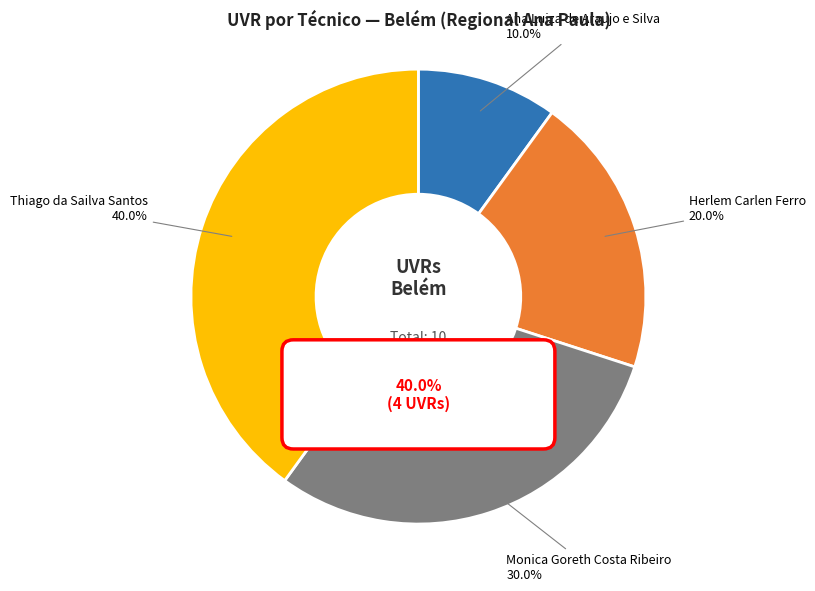

Which slice is the smallest?

Ana Luiza de Araujo e Silva